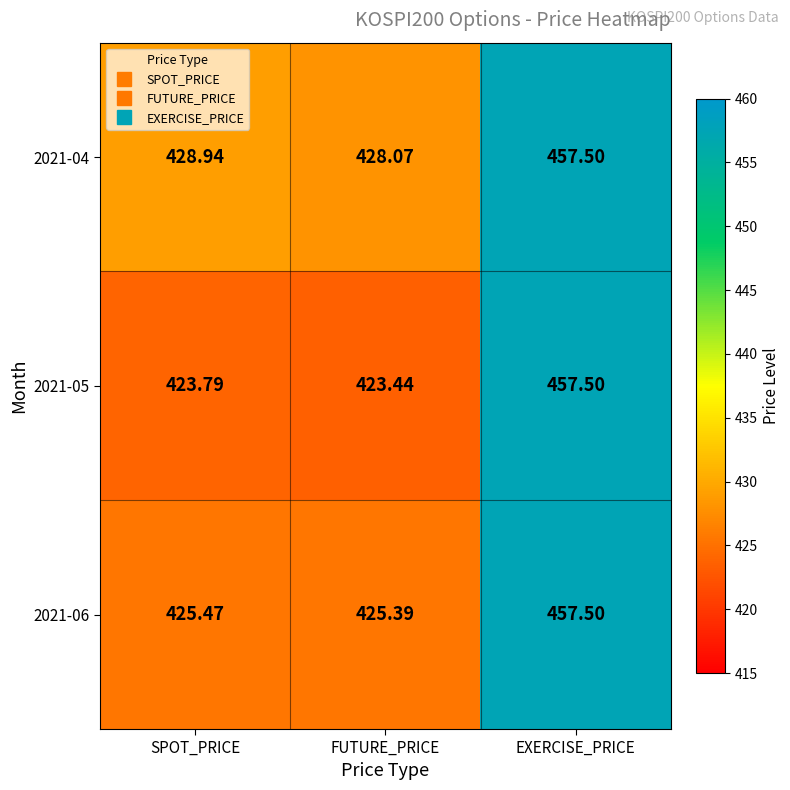

Which category has the lowest value in the 2021-04 series?

FUTURE_PRICE